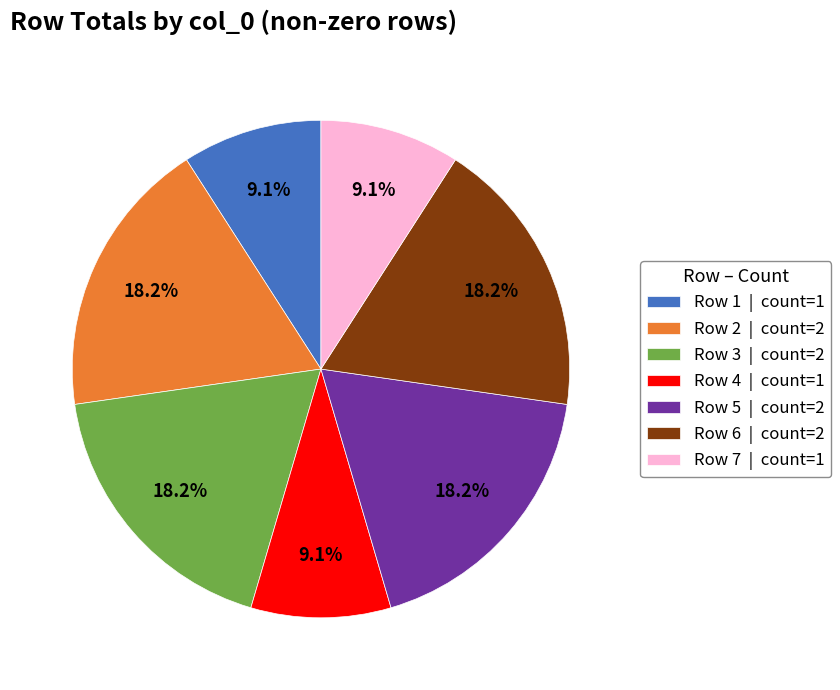

To the nearest percent, what is the difference between the largest and smallest slice percentages?

9%